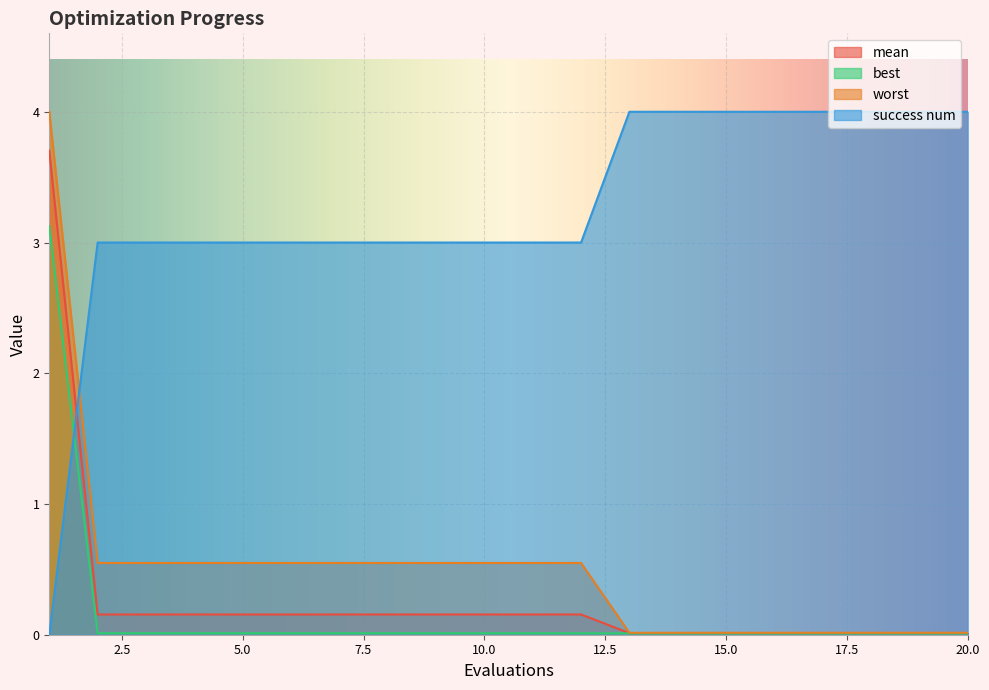

Is it true that worst equals 0.0 at 17?

False